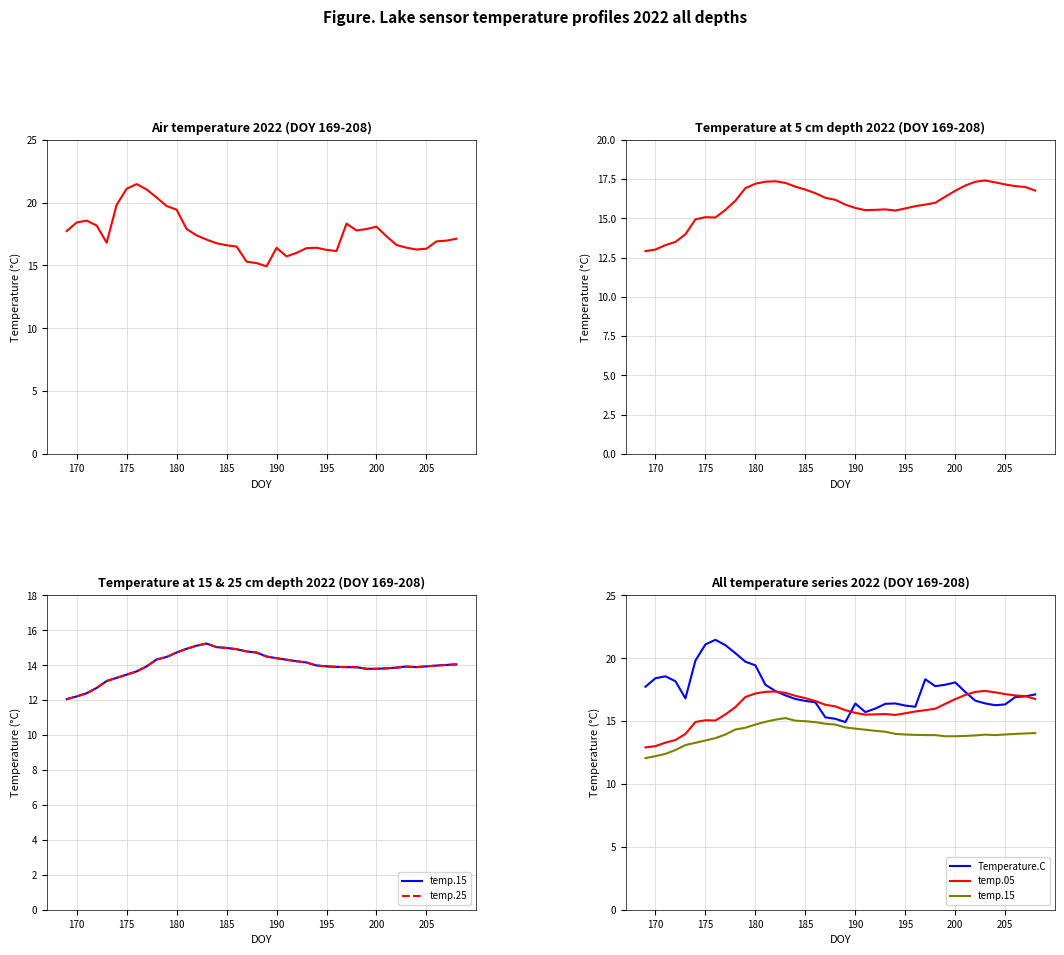

What is the difference between the maximum and second lowest values in the temp.05 series?

4.4